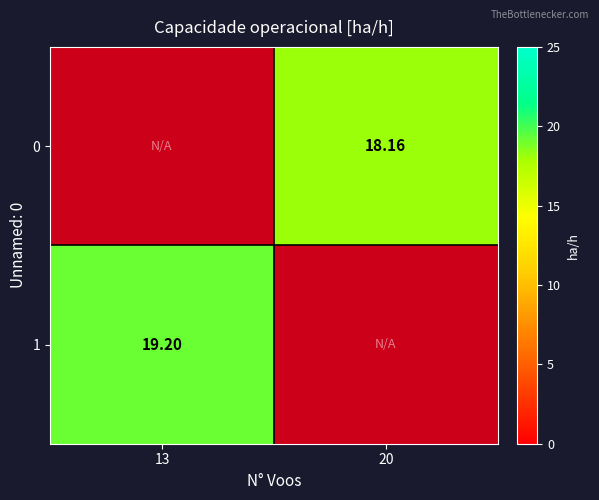

How many categories are shown in the chart?

2